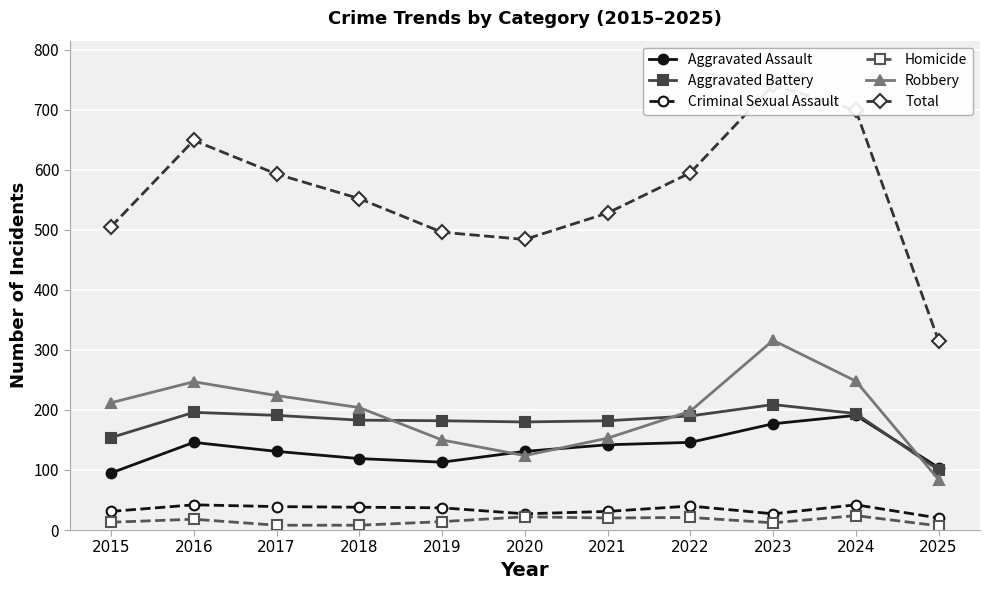

How many interior local peaks does the Robbery series have?

2